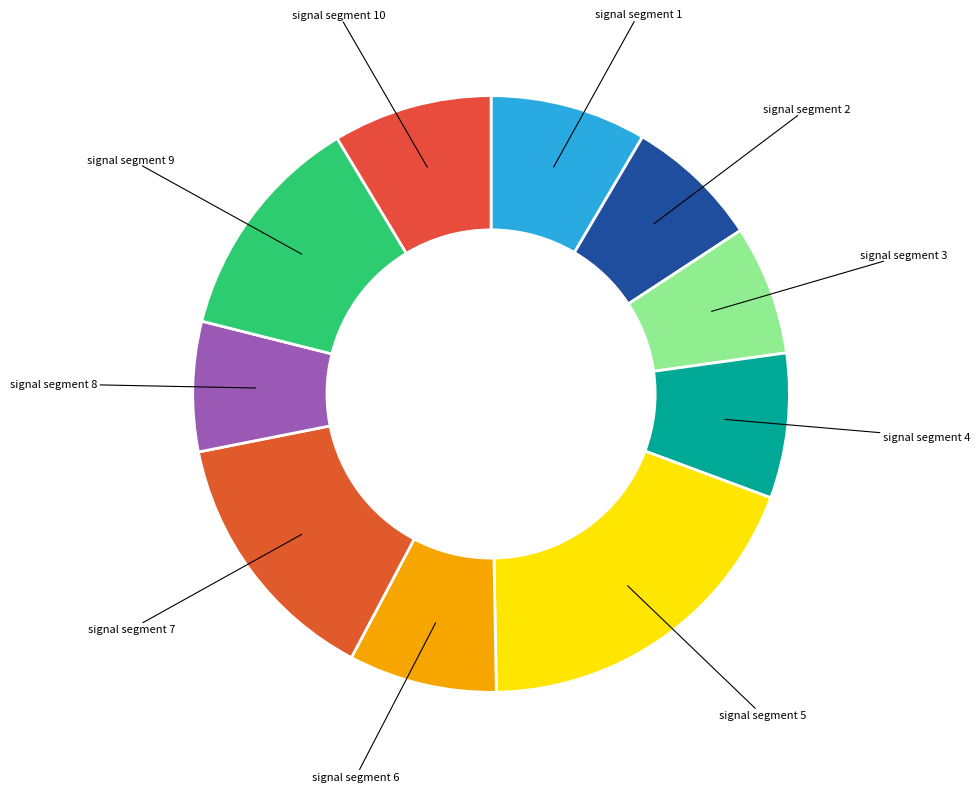

Combined, do signal segment 6 and signal segment 5 account for over 50%?

No